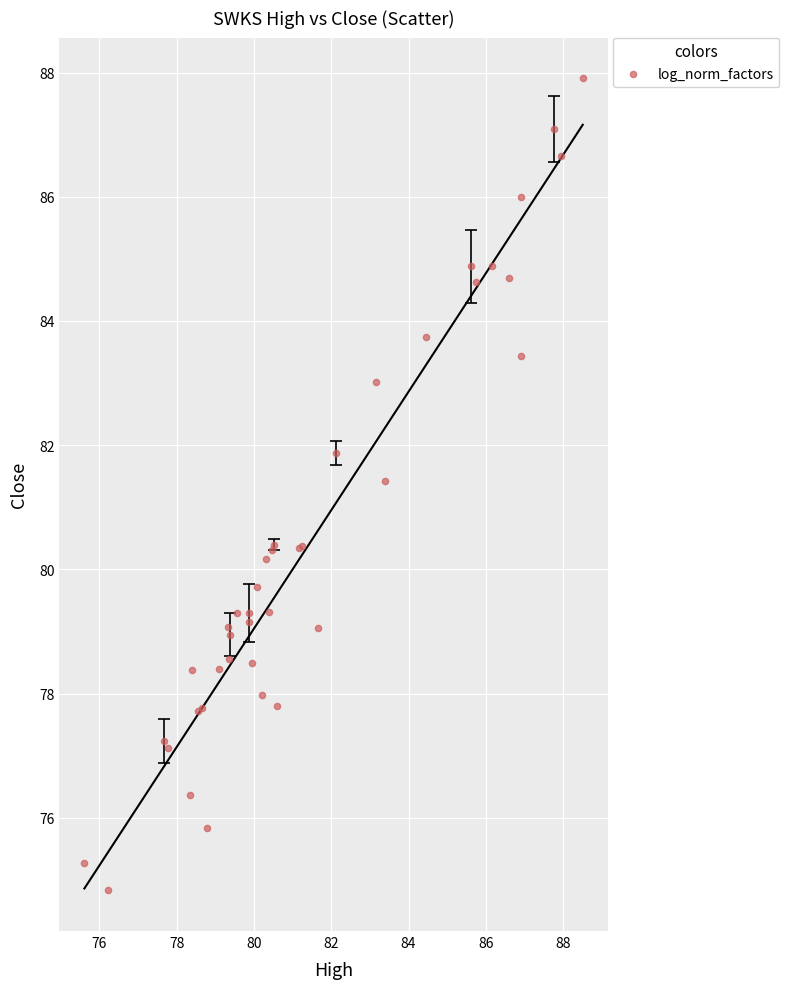

What Y value in the scatter plot is closest to 81?

81.4